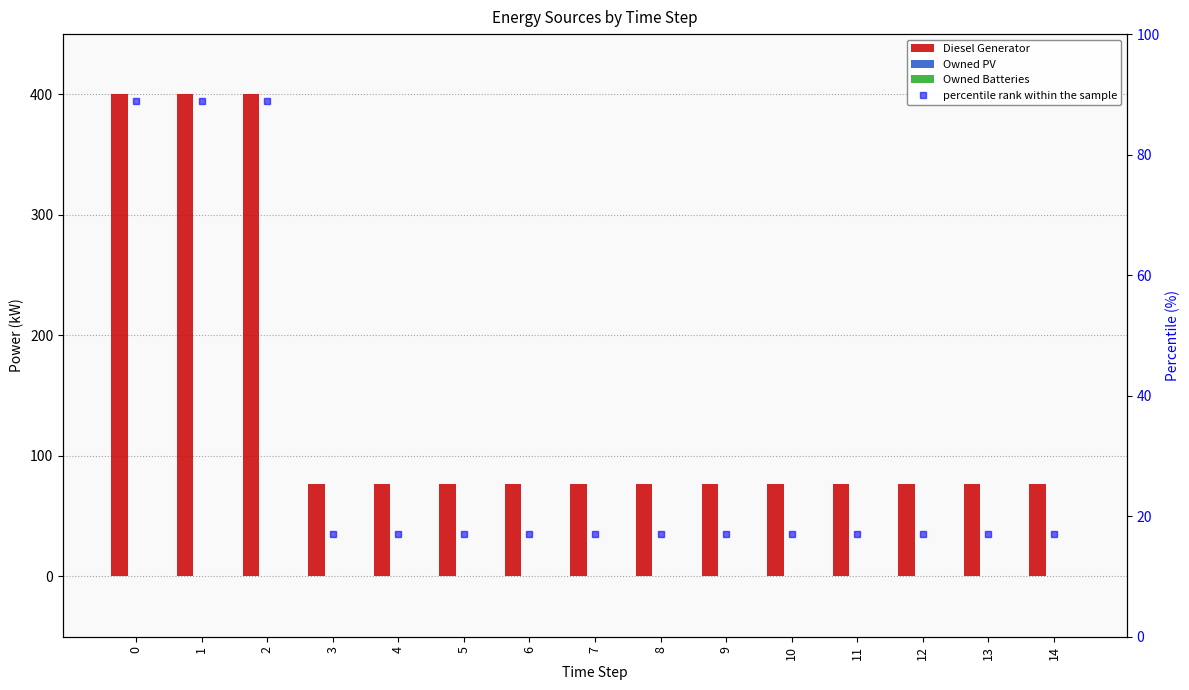

How many groups of bars are there?

15